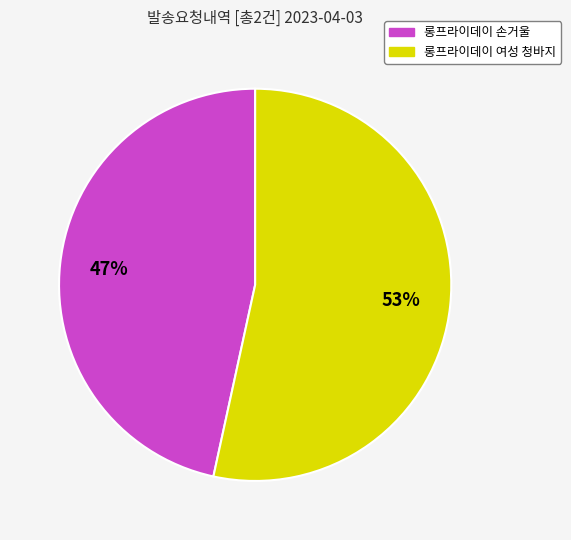

Rank the categories by value from lowest to highest.

롱프라이데이 손거울, 롱프라이데이 여성 청바지